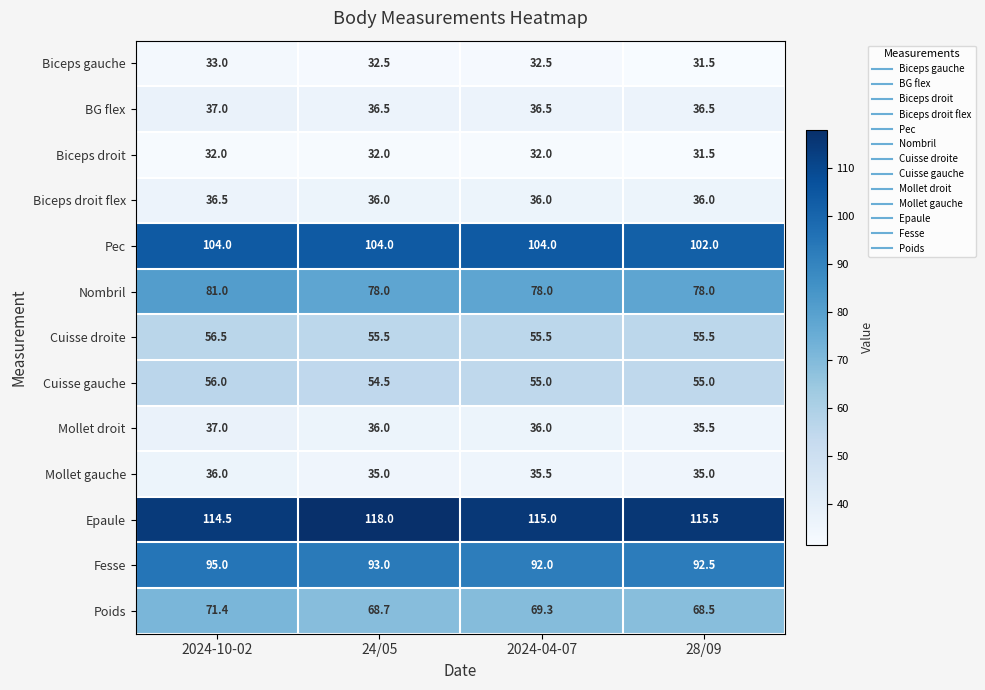

At which category is the sum across all series the highest?

2024-10-02